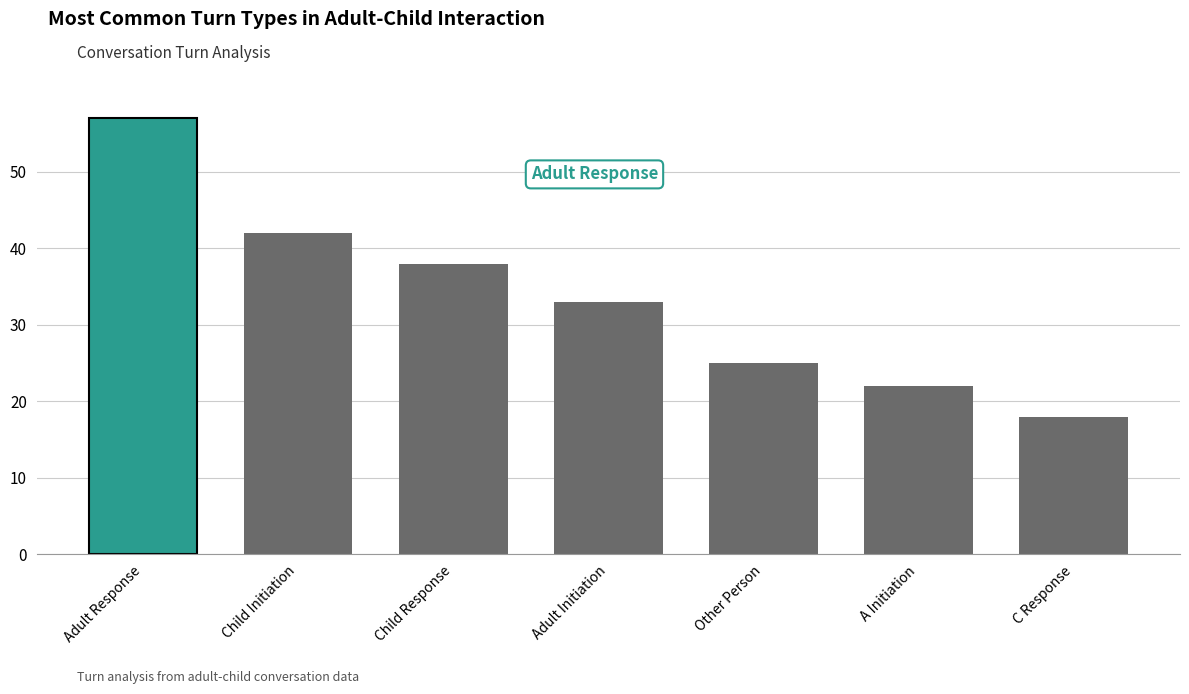

List the labels in order of value, largest first.

Adult Response, Child Initiation, Child Response, Adult Initiation, Other Person, A Initiation, C Response